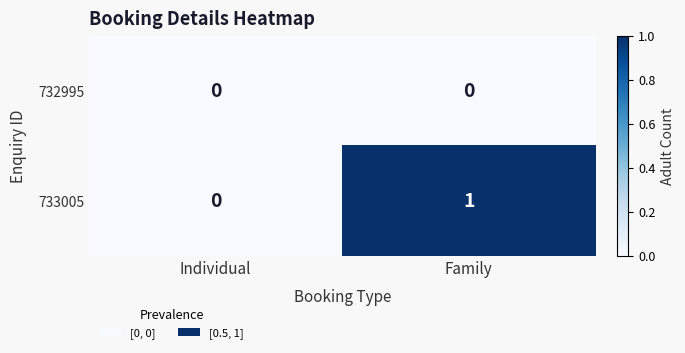

The value of 733005 at Family is 1. True or false?

True